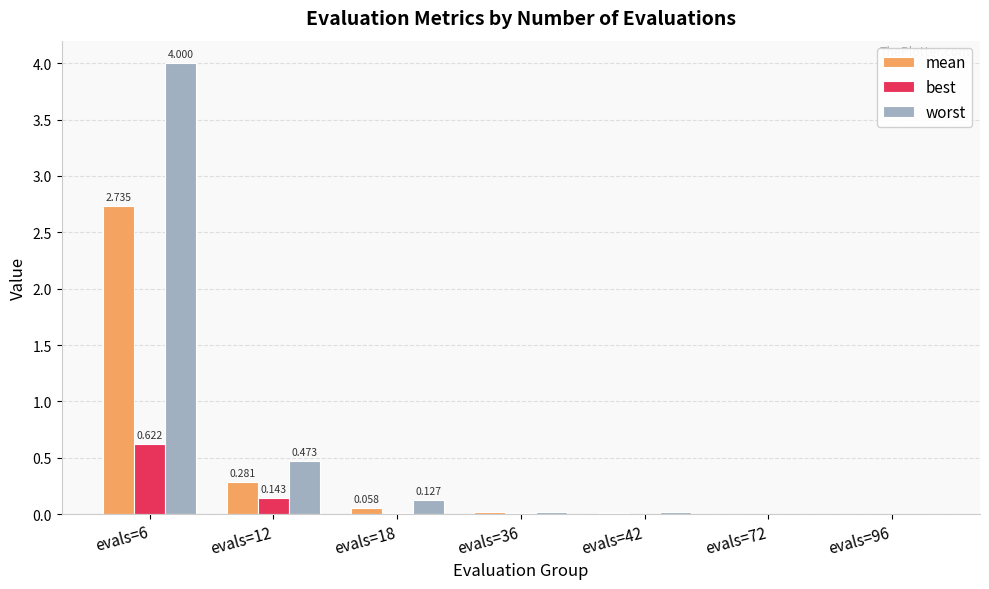

Which series has the largest total across all categories?

worst